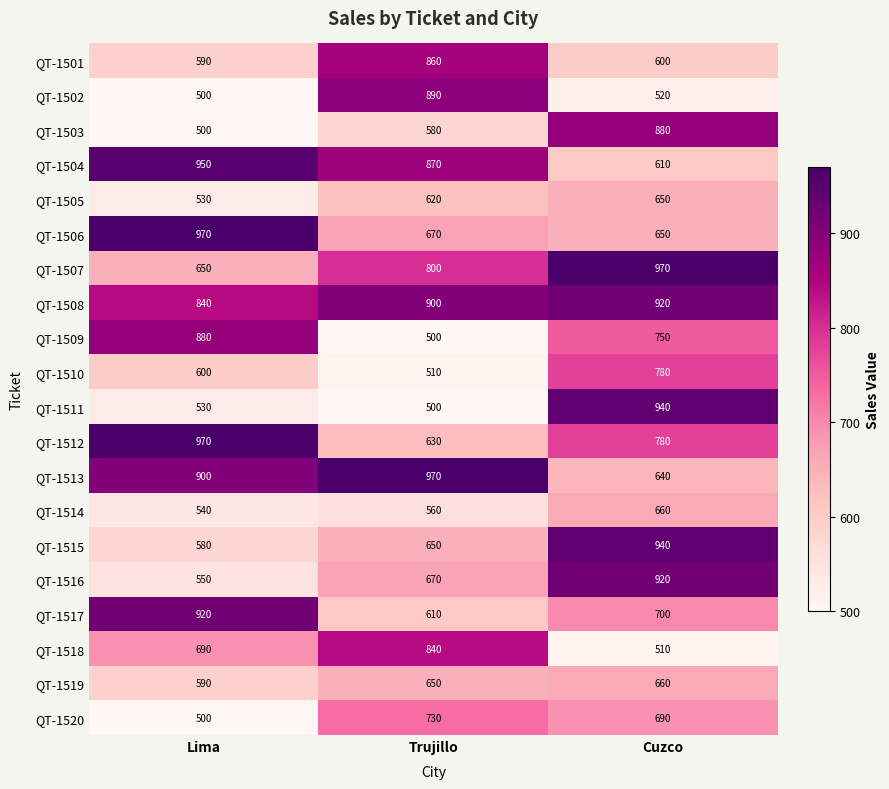

What is the difference between the QT-1515 values at Trujillo and Lima?

70